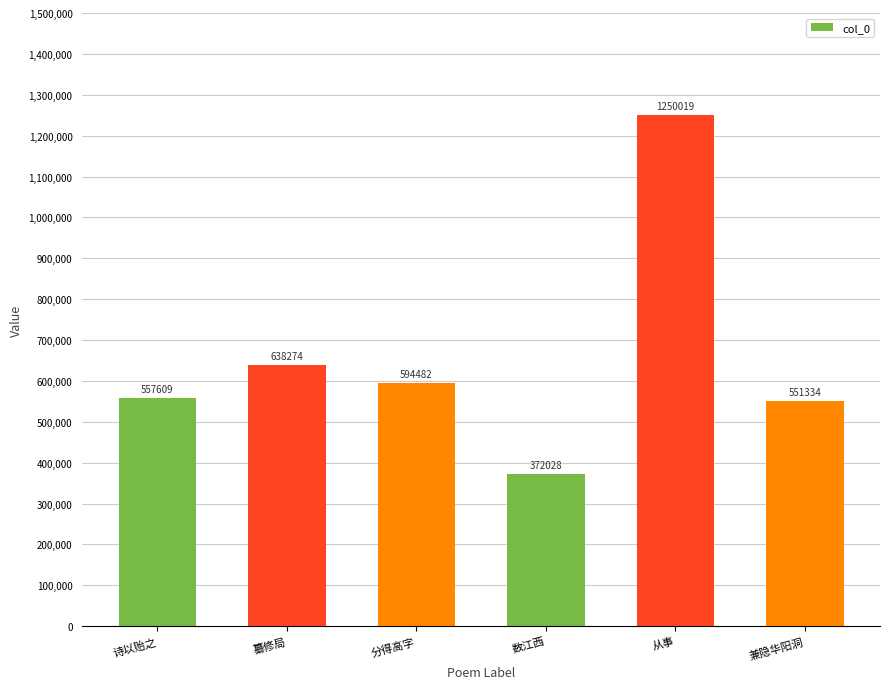

Between 从事 and 纂修局, which is larger?

从事